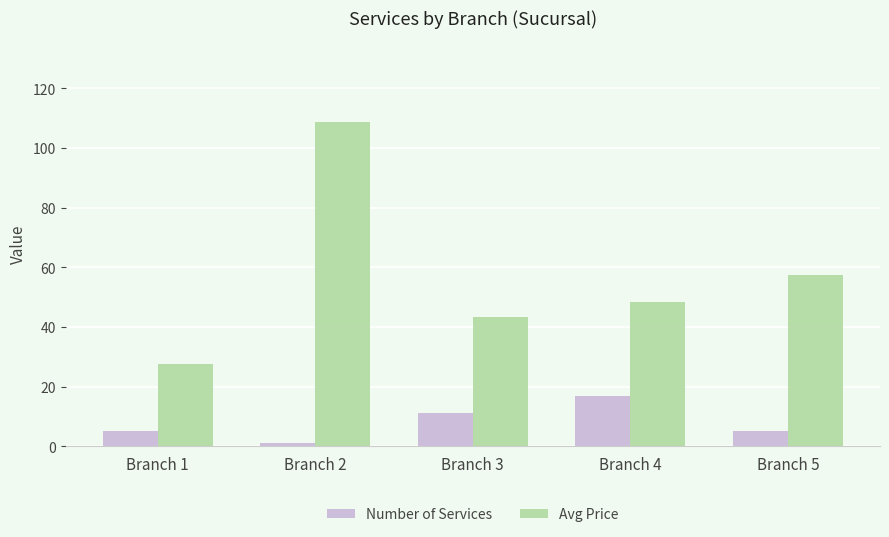

Which label corresponds to the largest value in the chart?

Branch 2